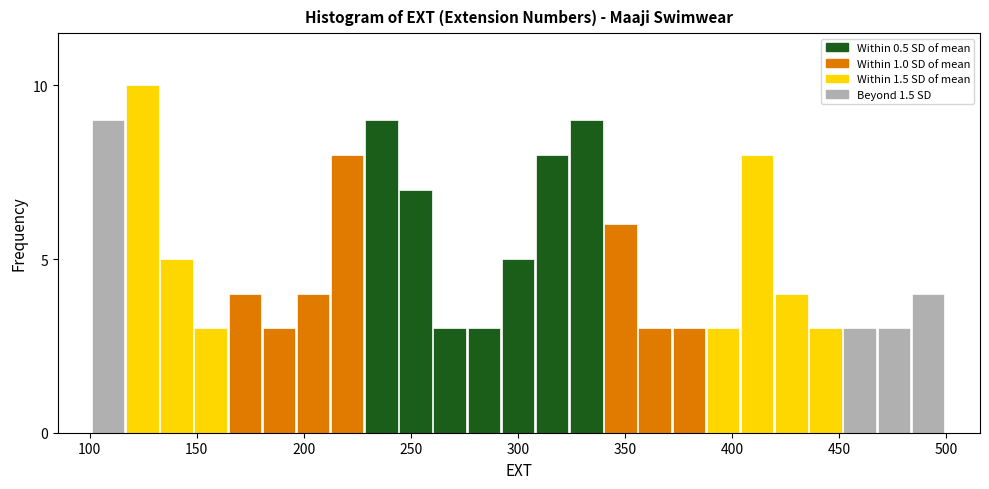

Read against the x-axis, roughly where is the centre of the tallest bar?

125